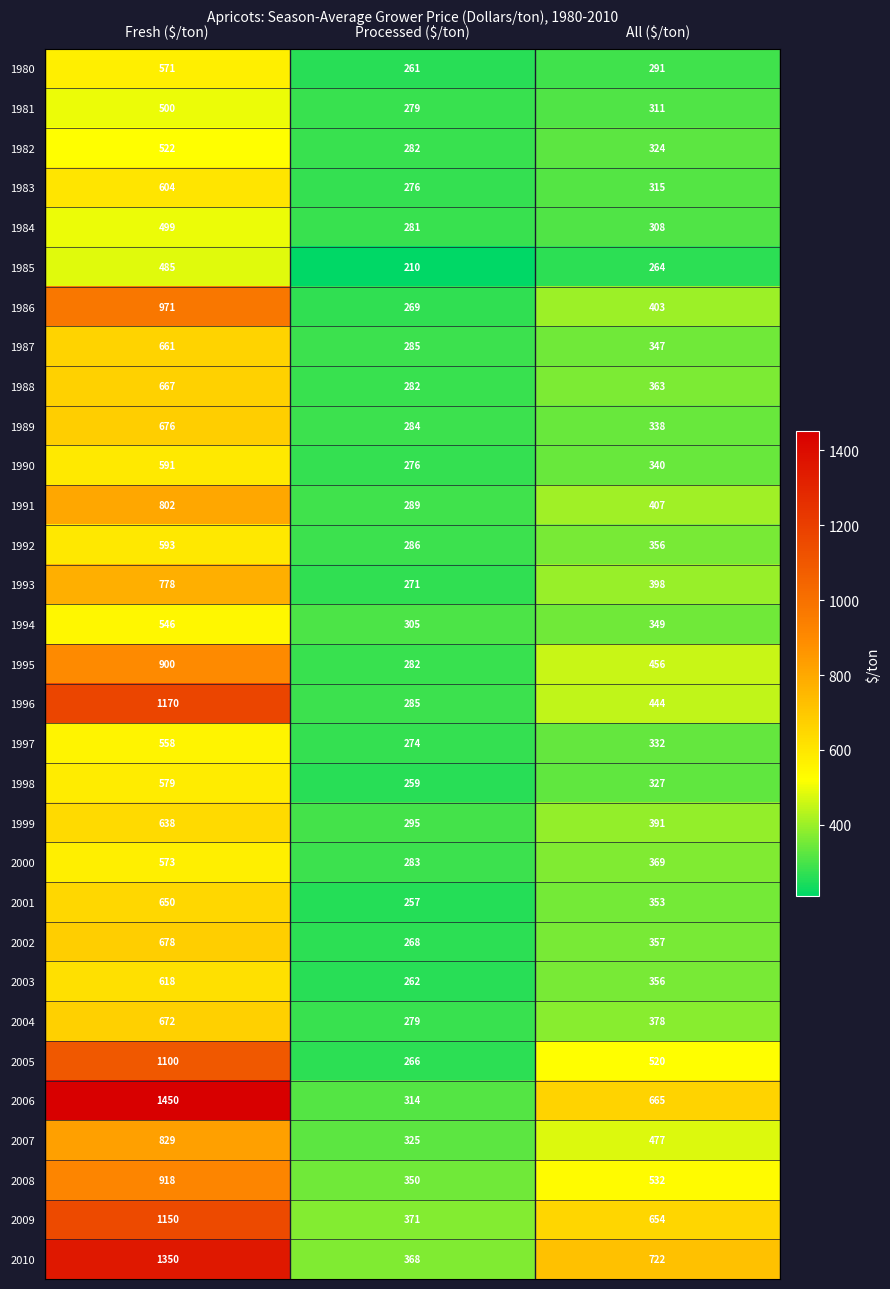

What is the total value across all series at Fresh ($/ton)?

23299